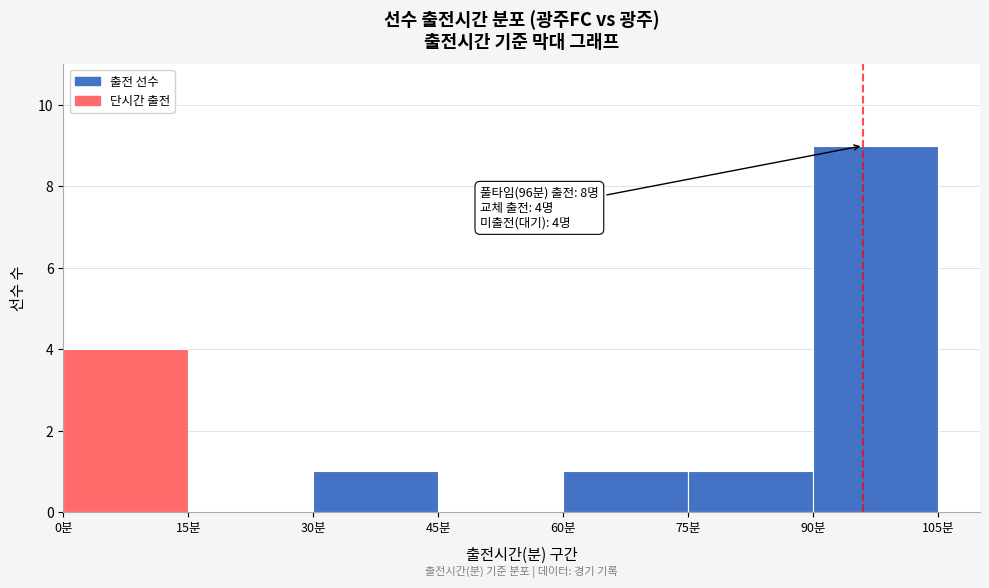

Over which range of the x-axis is the bar tallest?

90 to 105